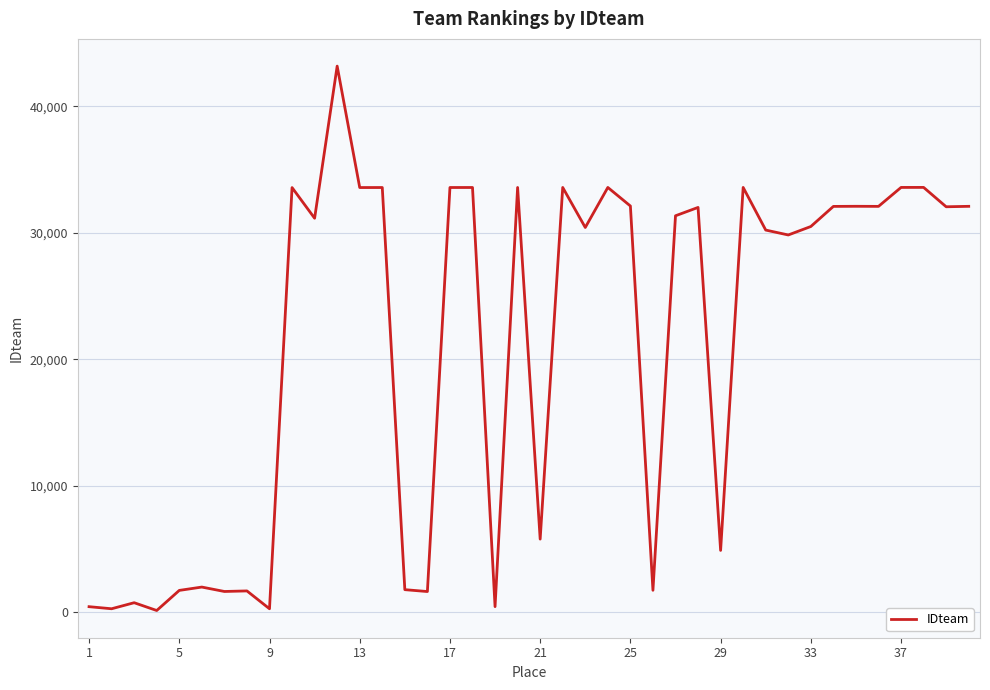

What is the greatest value displayed?

43186